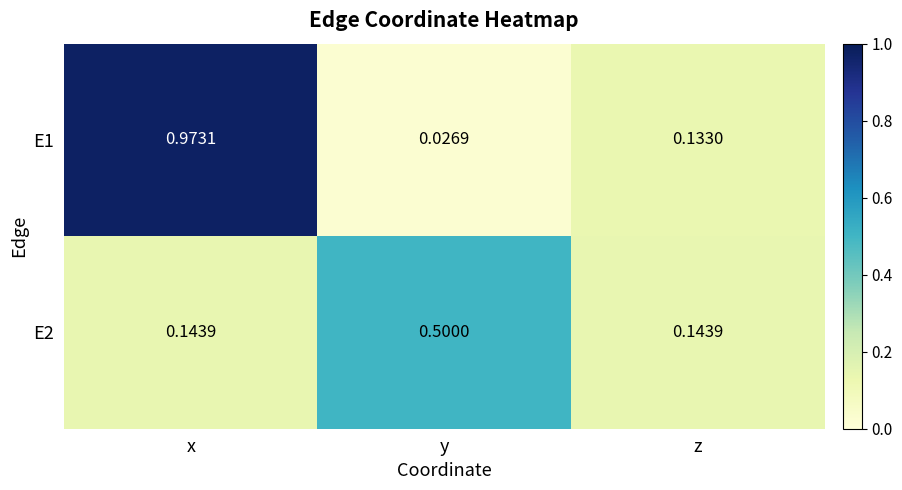

Which category has the highest value in the E1 series?

x